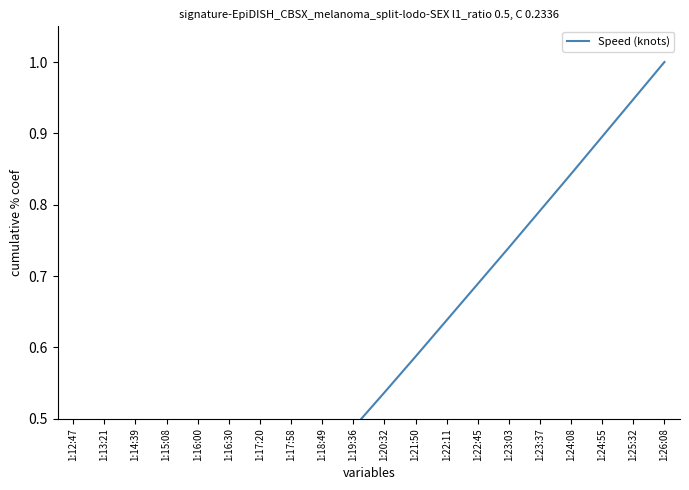

What is the sum of the values at 1:23:37 and 1:14:39?

0.9